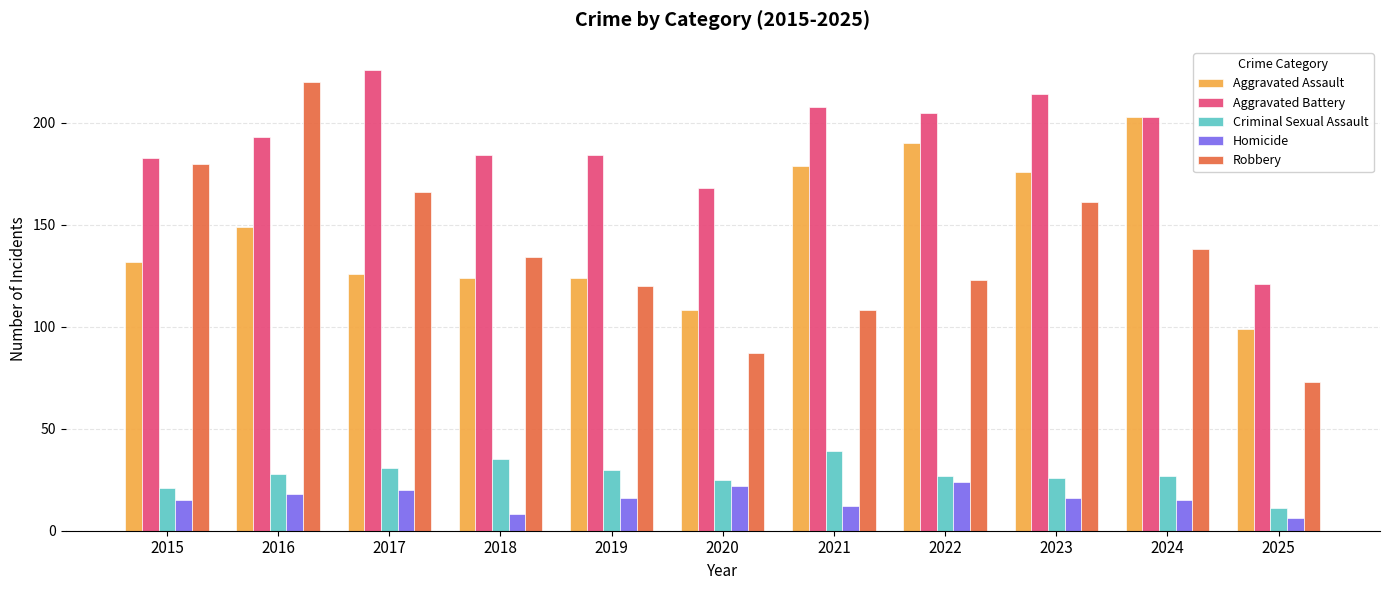

What is the difference between the highest and lowest values at 2019?

168